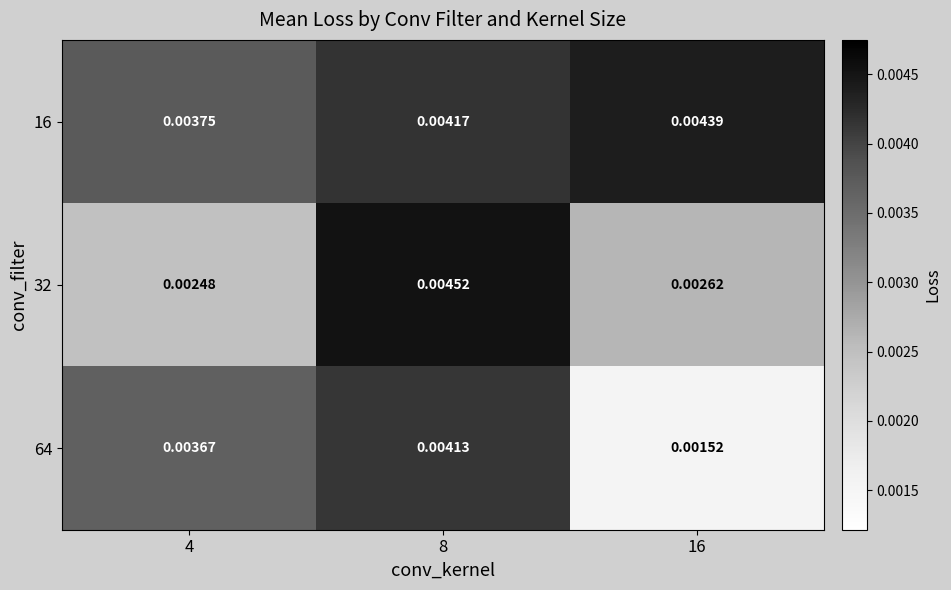

Rank the series at 4 from highest to lowest value.

16, 64, 32